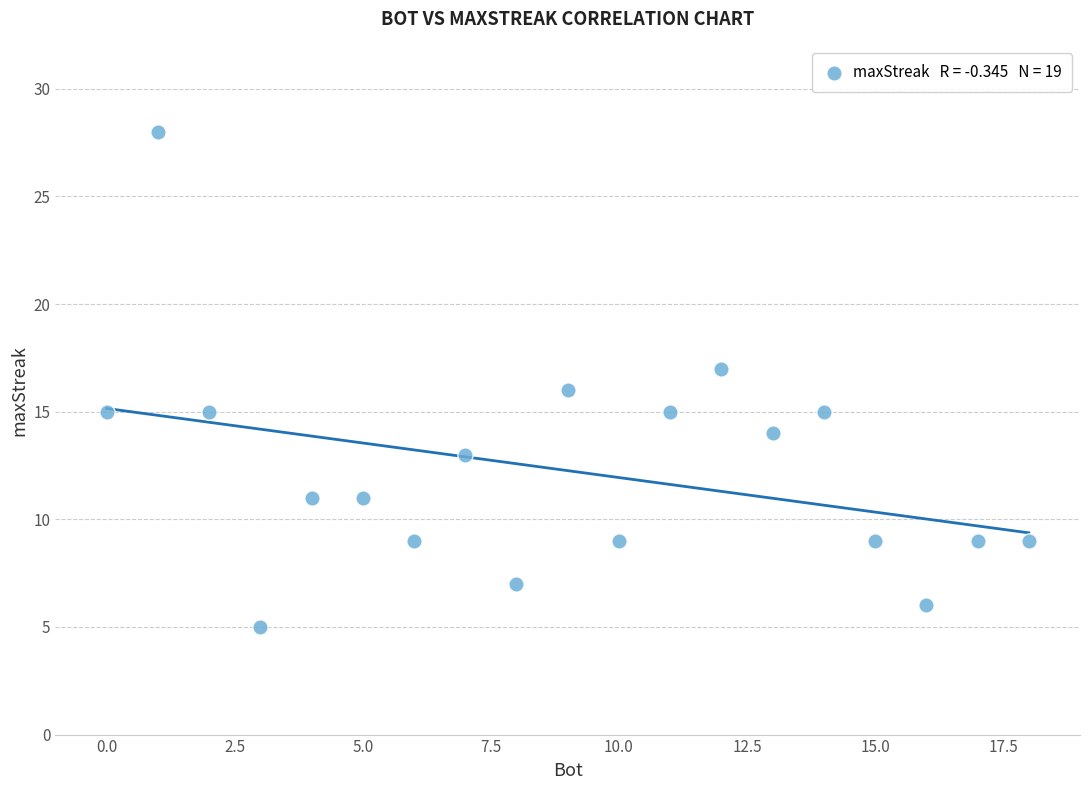

What is the range of X values (max minus min)?

18